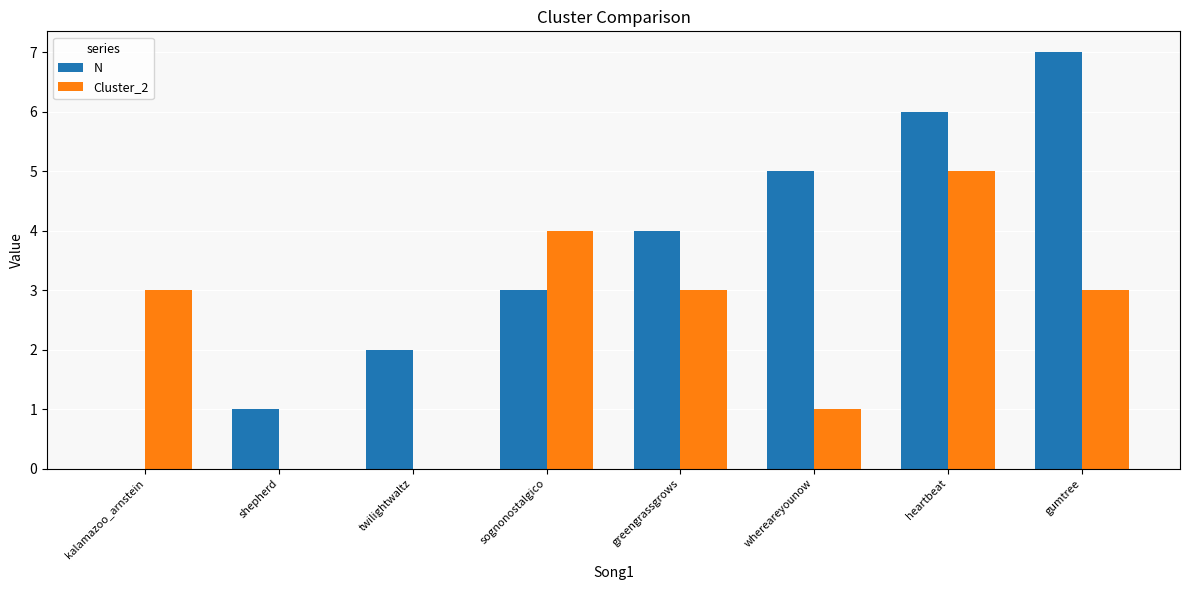

Count the number of categories in the chart.

8